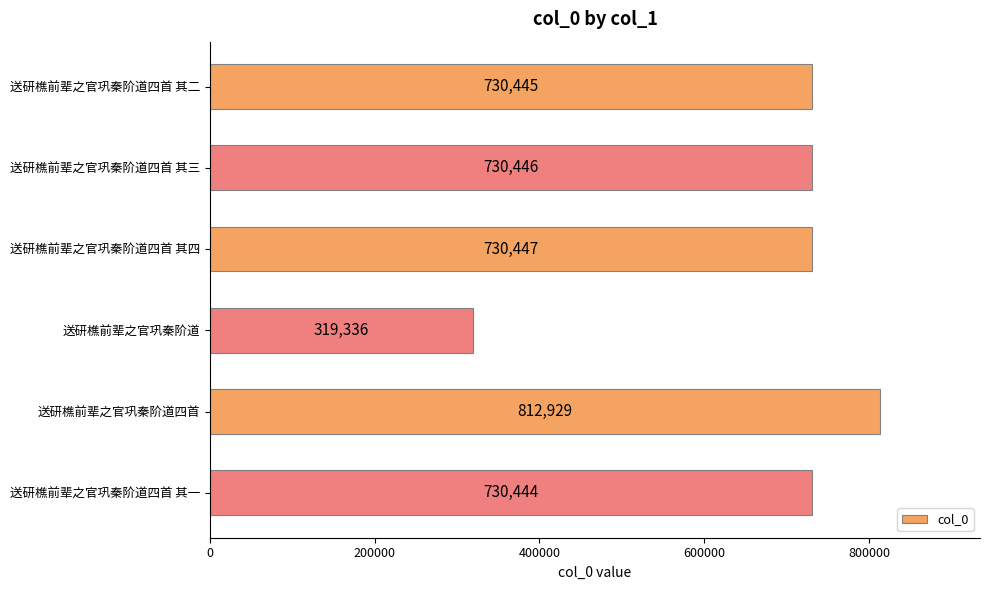

How many data points are less than 730446?

3